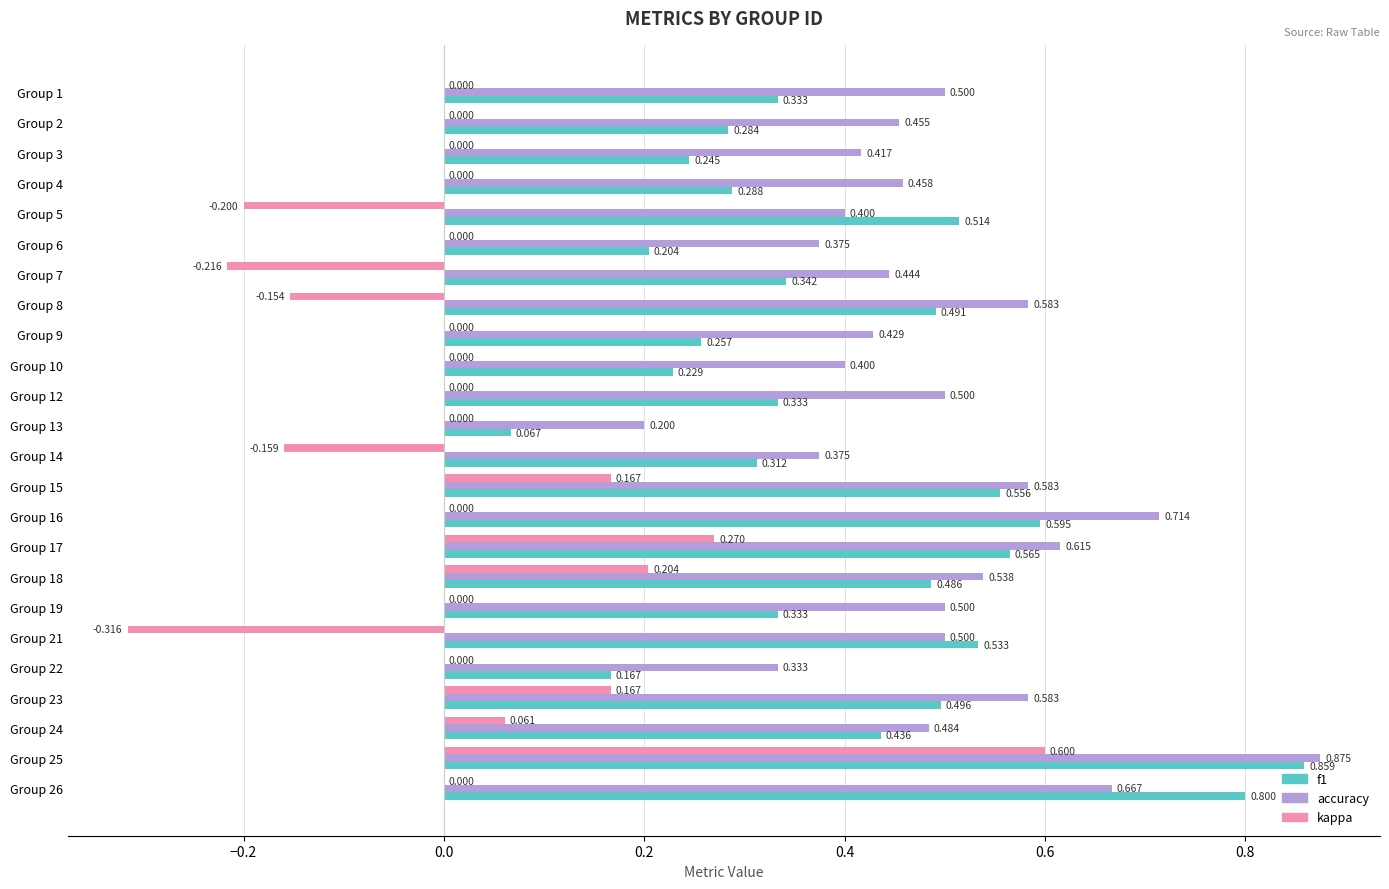

Which series has the largest total across all categories?

accuracy